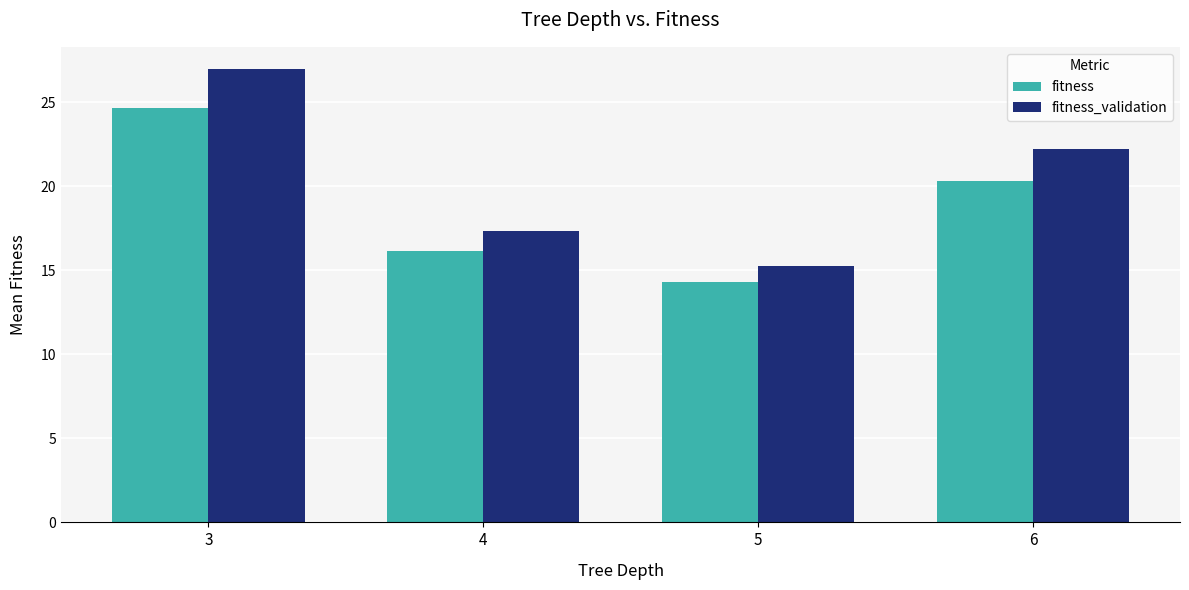

What is the difference between the fitness values at 6 and 4?

4.1